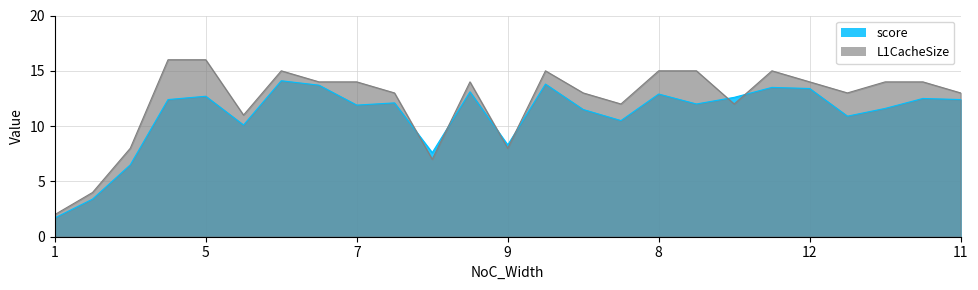

List the series in order of their peak value, lowest first.

score, L1CacheSize